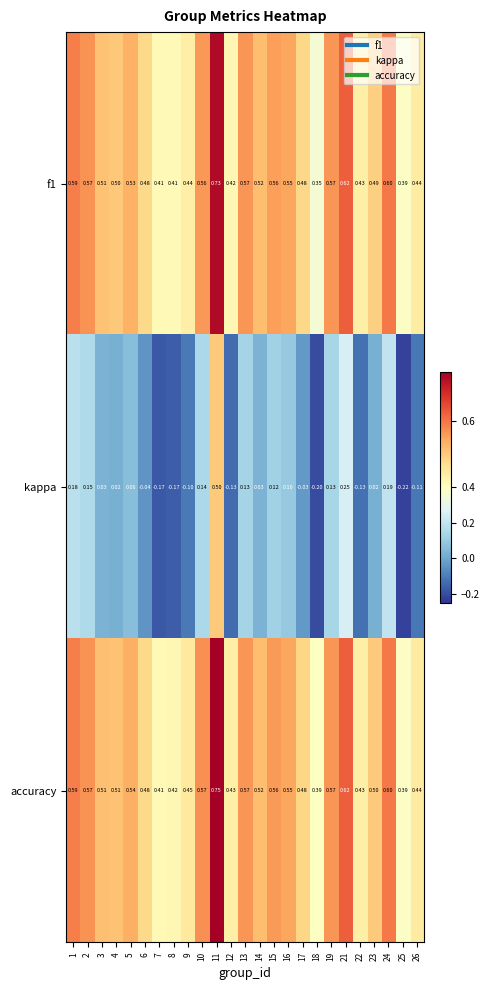

Which series has the widest spread of values?

kappa